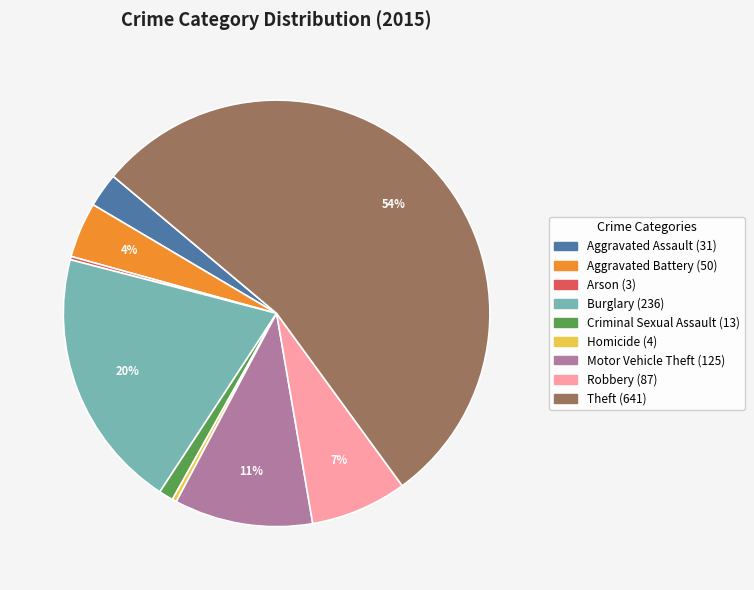

To the nearest percent, what is the difference between the largest and smallest slice percentages?

54%